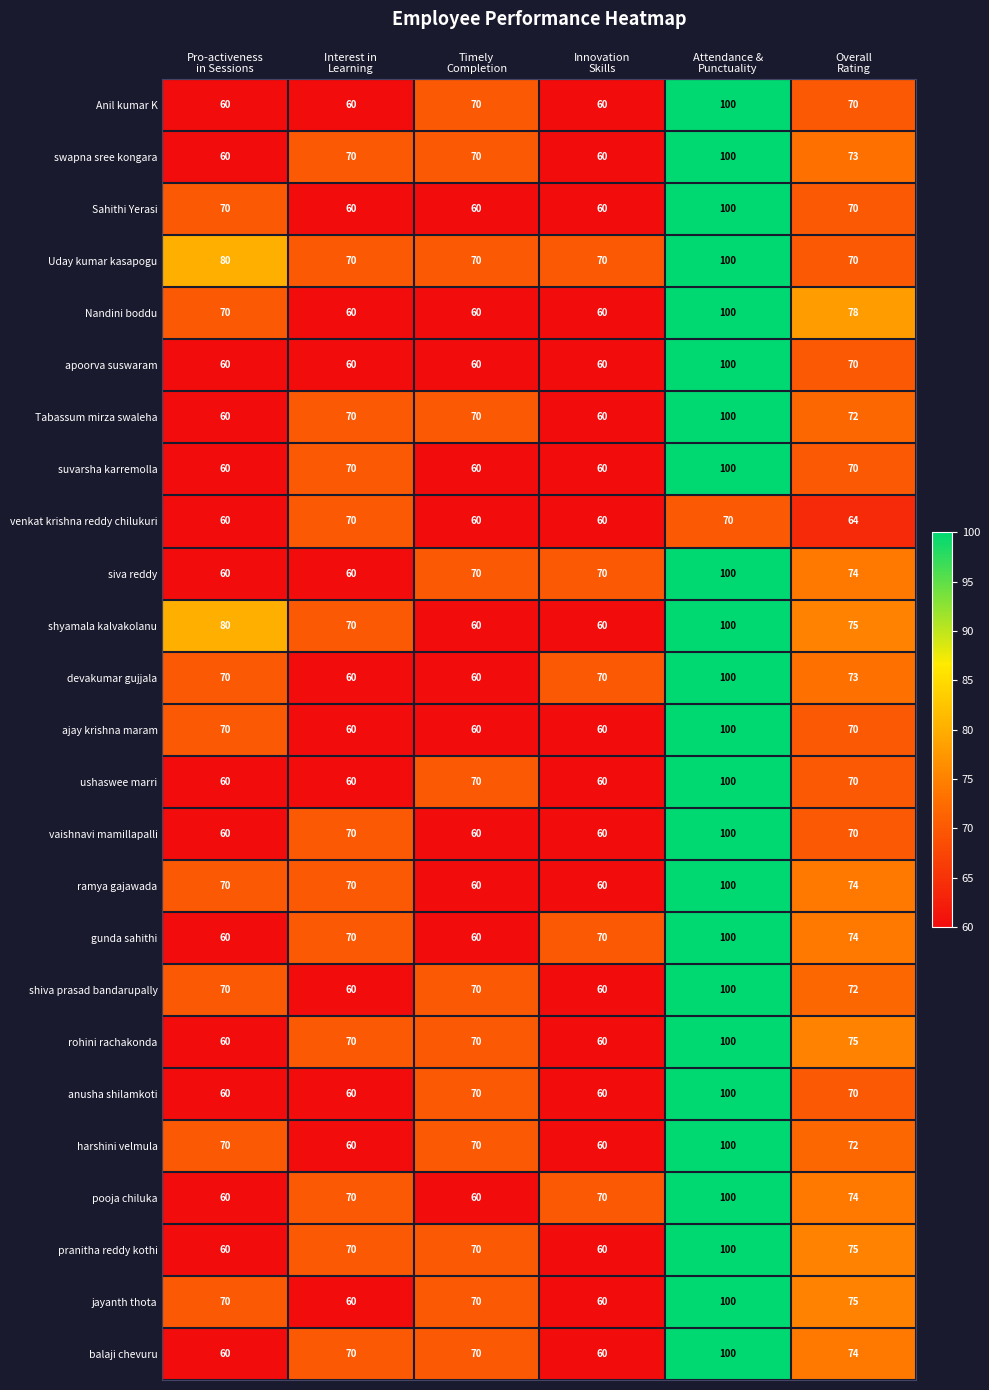

What is the greatest value displayed?

100